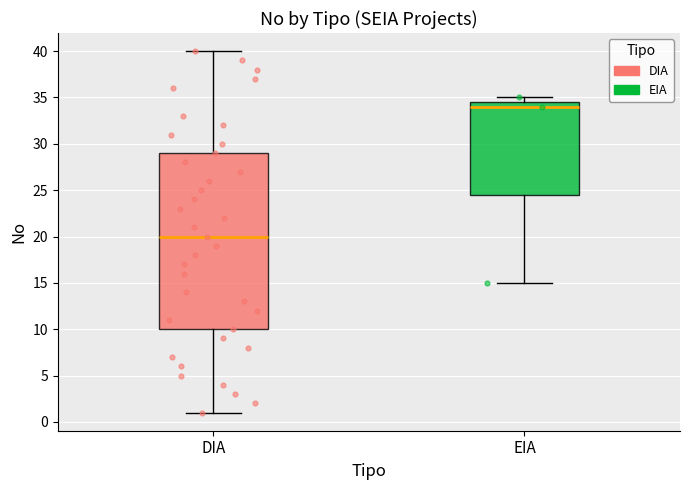

Where does the upper whisker of the box for DIA end on the y-axis? The values are not printed on the chart, so give them approximately, as read against the axis.

40.0